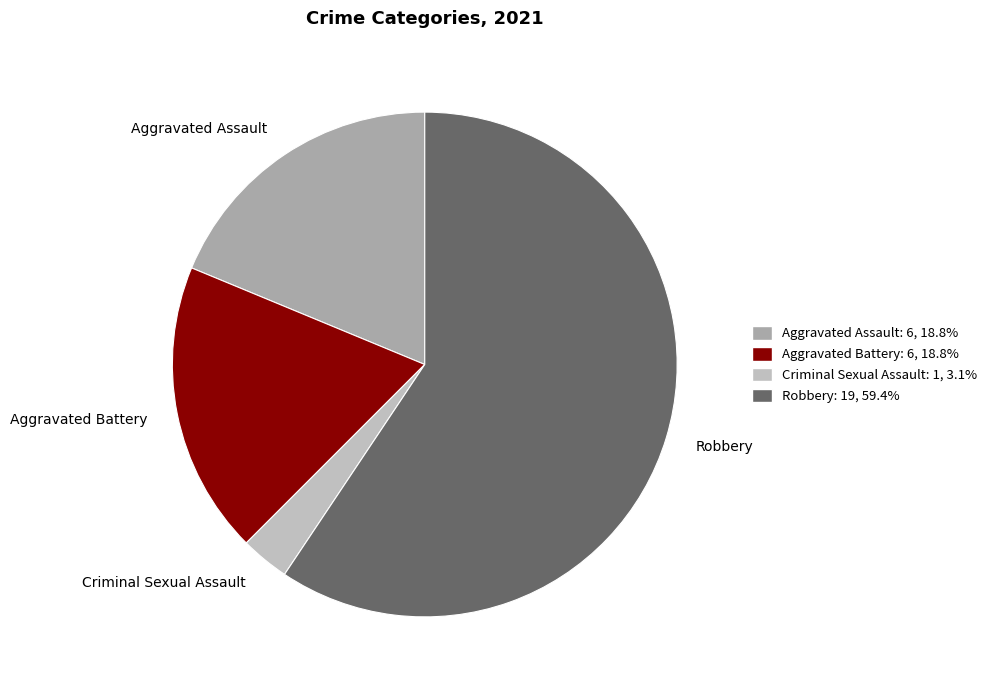

What is the majority slice?

Robbery